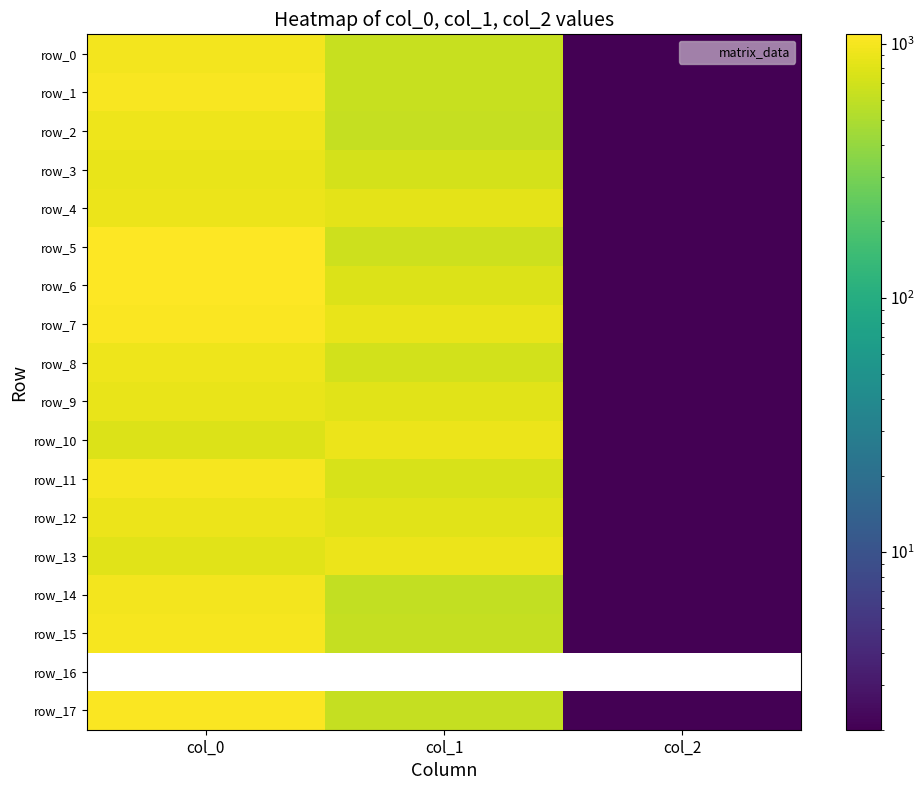

The row_14 series shows 617.6 at col_1. True or false?

True